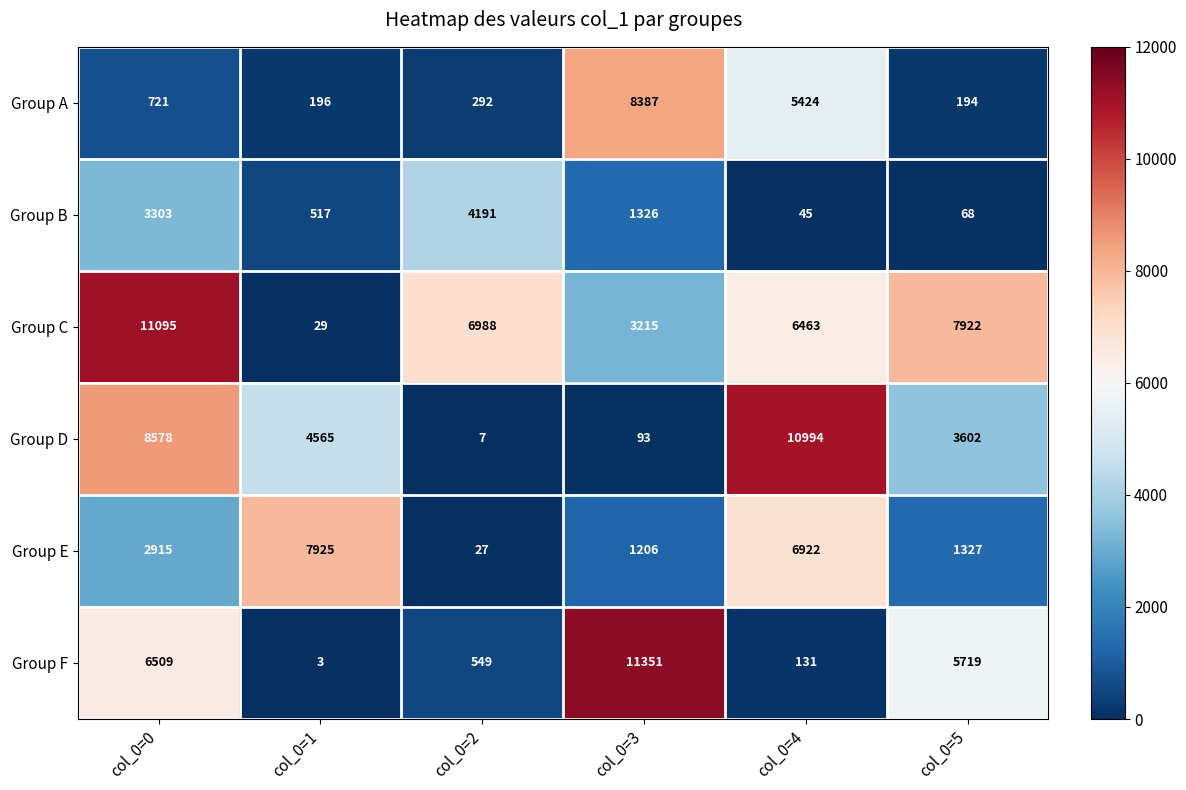

What is the sum of all Group F values?

24262